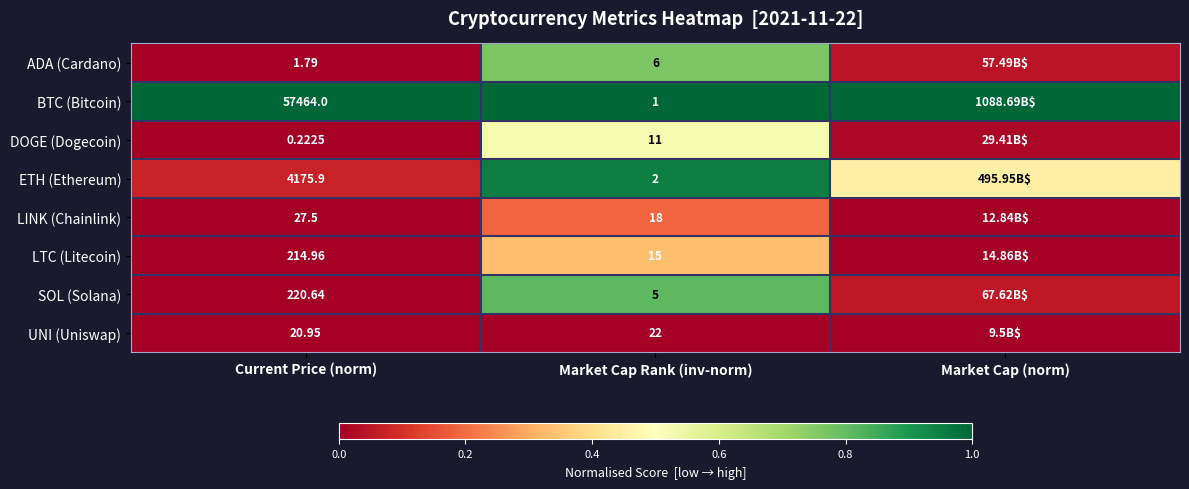

How many data points does each series have?

3